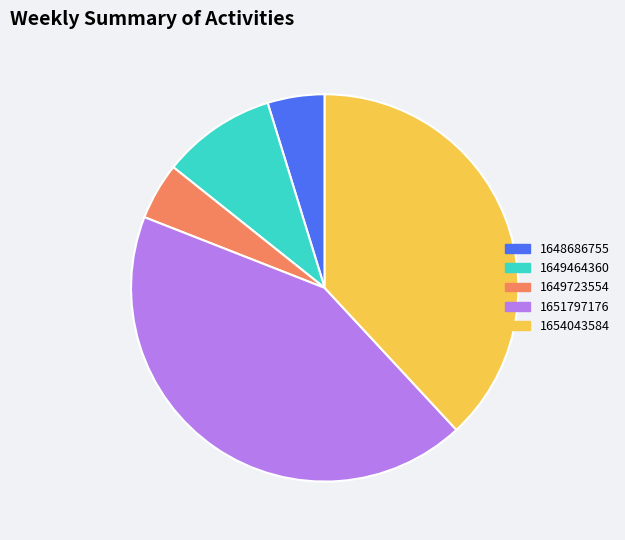

True or false: 1654043584 accounts for 48% of the total.

False